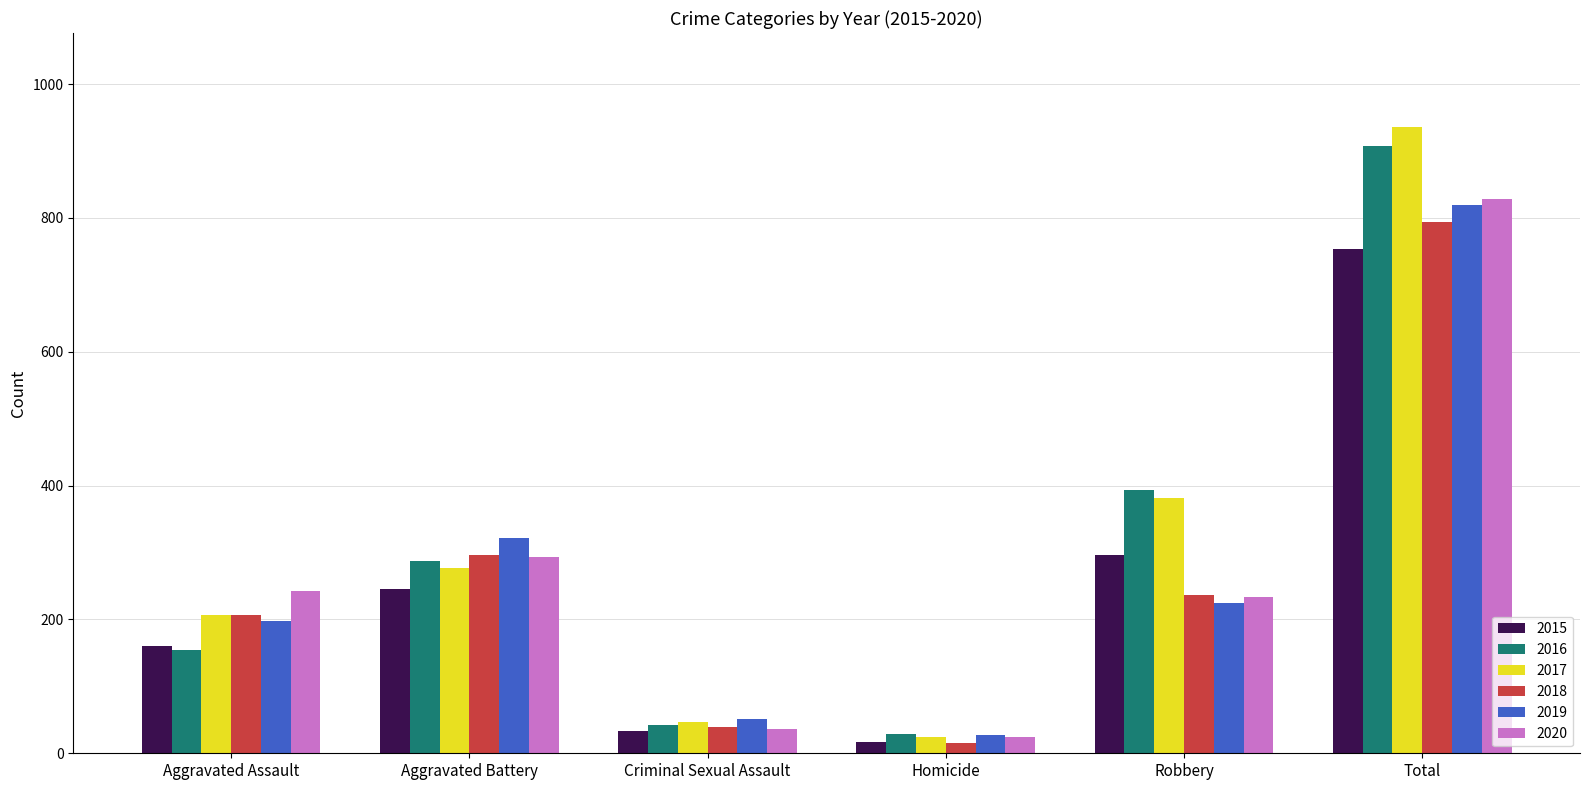

What position from the right is Criminal Sexual Assault?

4